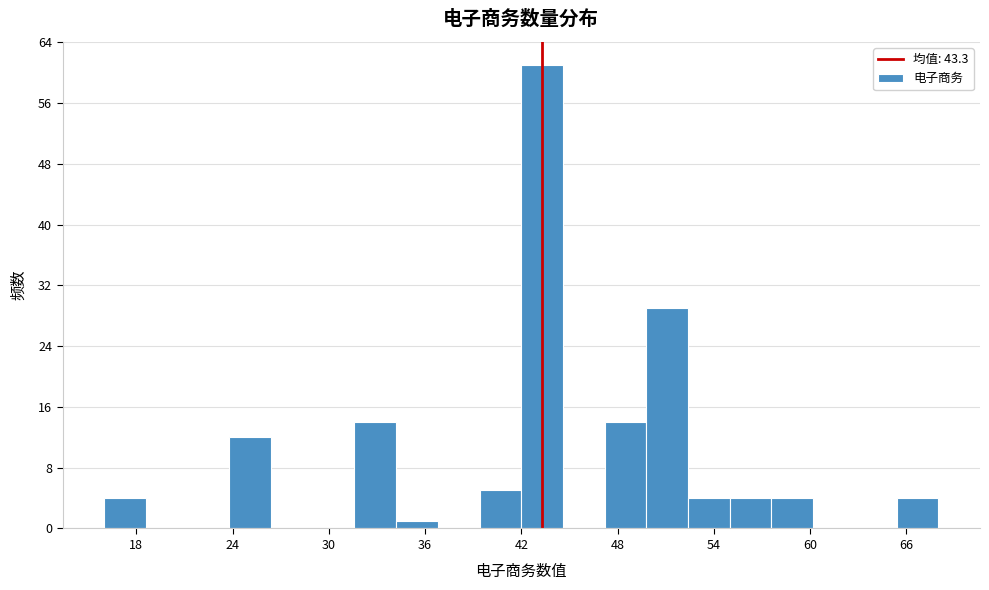

Around what value on the x-axis is the tallest bar? Give the approximate position of its centre, as read against the axis.

43